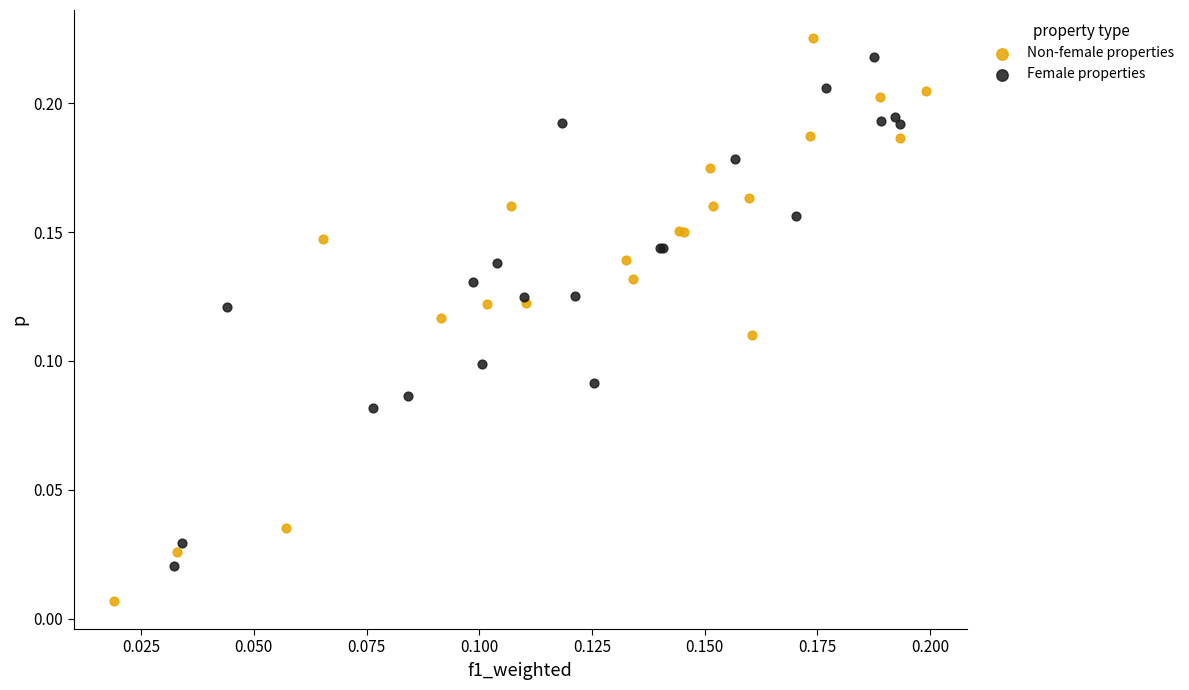

Which series contains the lowest Y value?

Non-female properties